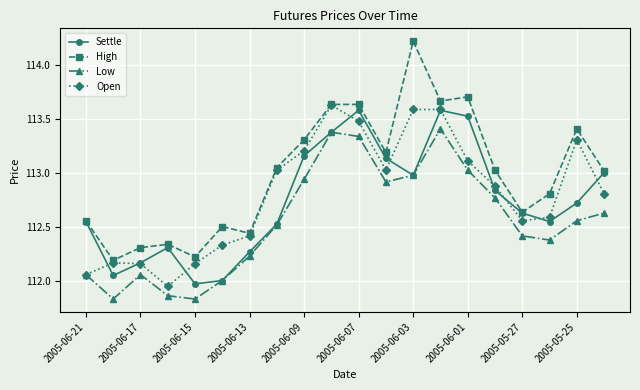

Which series has the largest total across all categories?

High